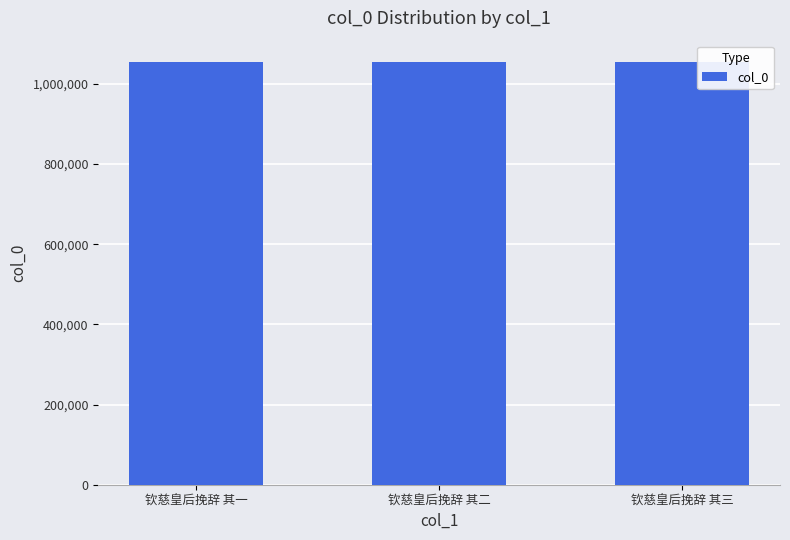

How many values are below 1055259?

1